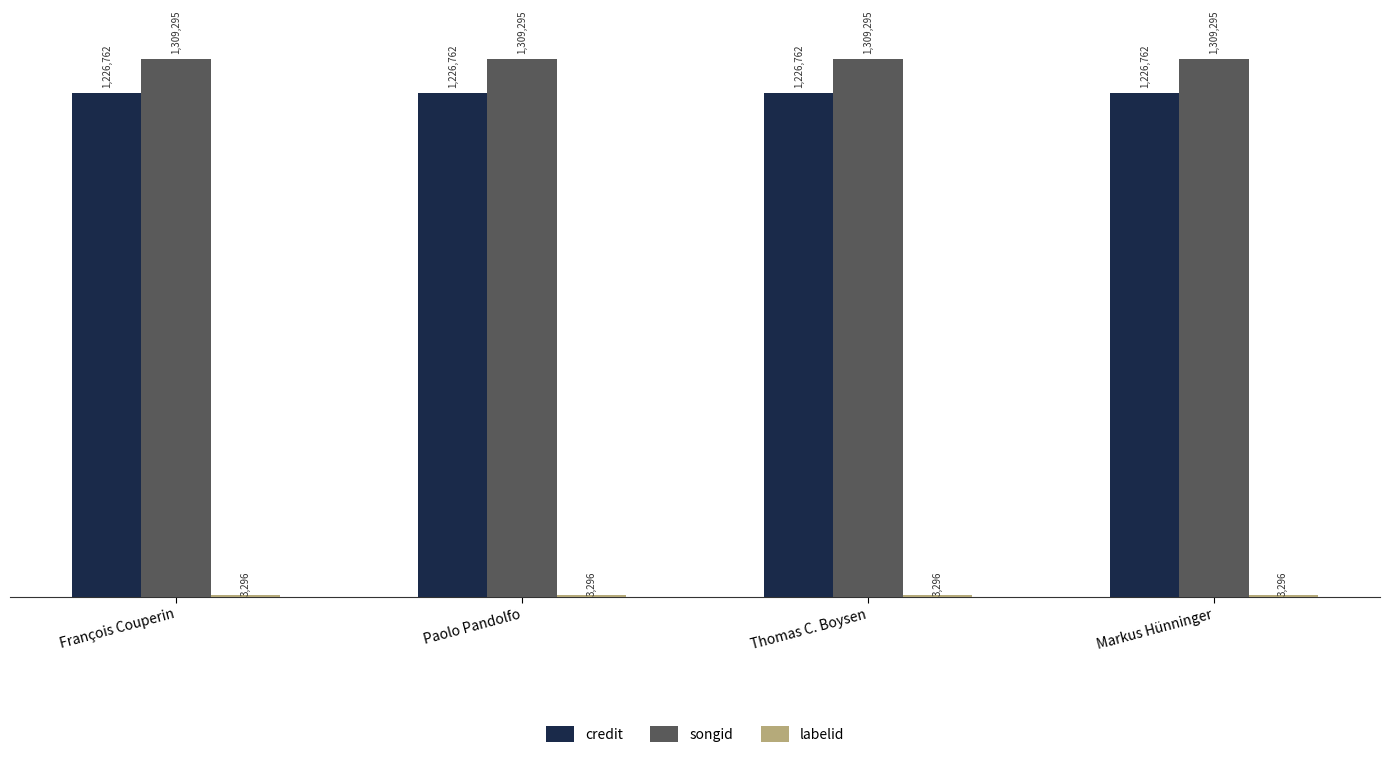

Rank the categories by labelid value from lowest to highest.

François Couperin, Paolo Pandolfo, Thomas C. Boysen, Markus Hünninger